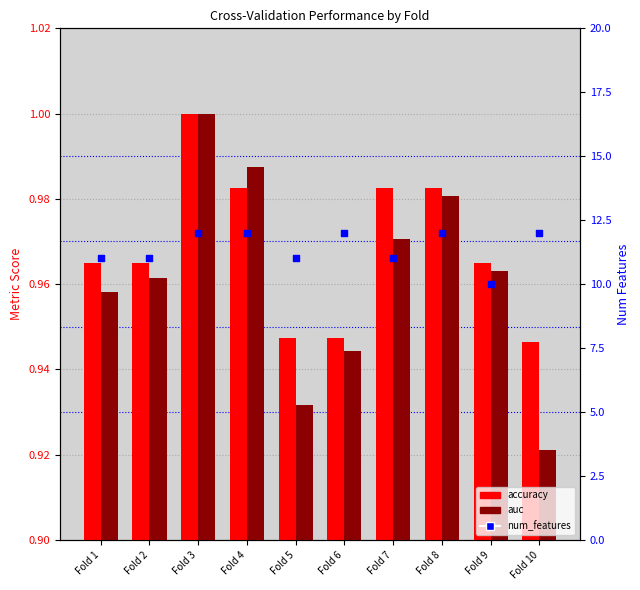

What are all the series names shown in the legend?

accuracy, auc, num_features